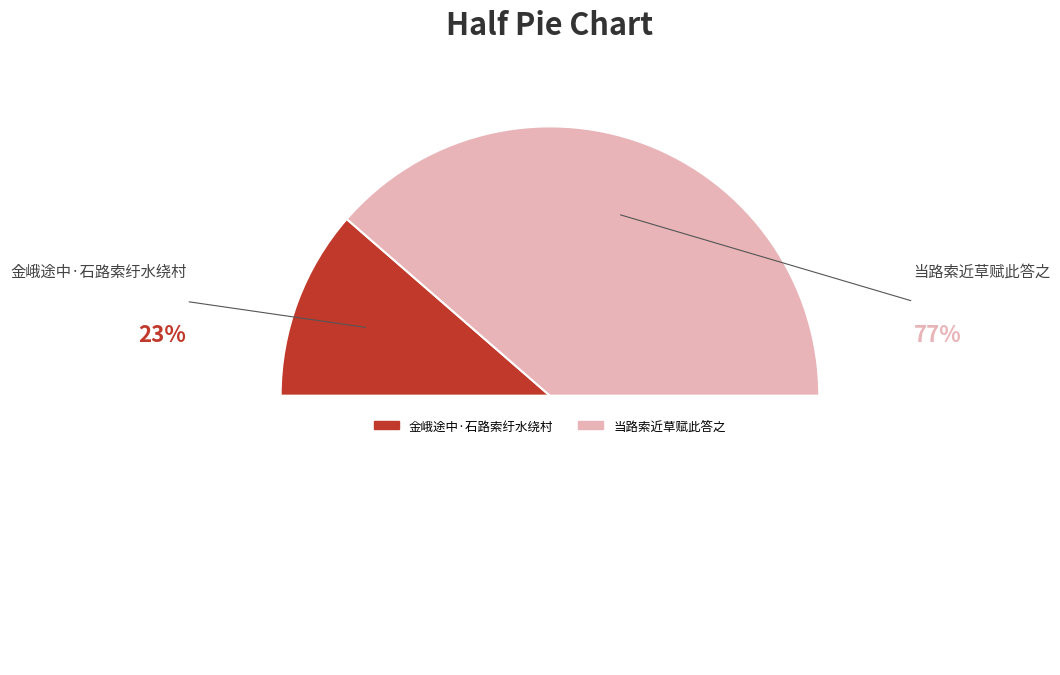

To the nearest percent, what is the difference between the largest and smallest slice percentages?

54%